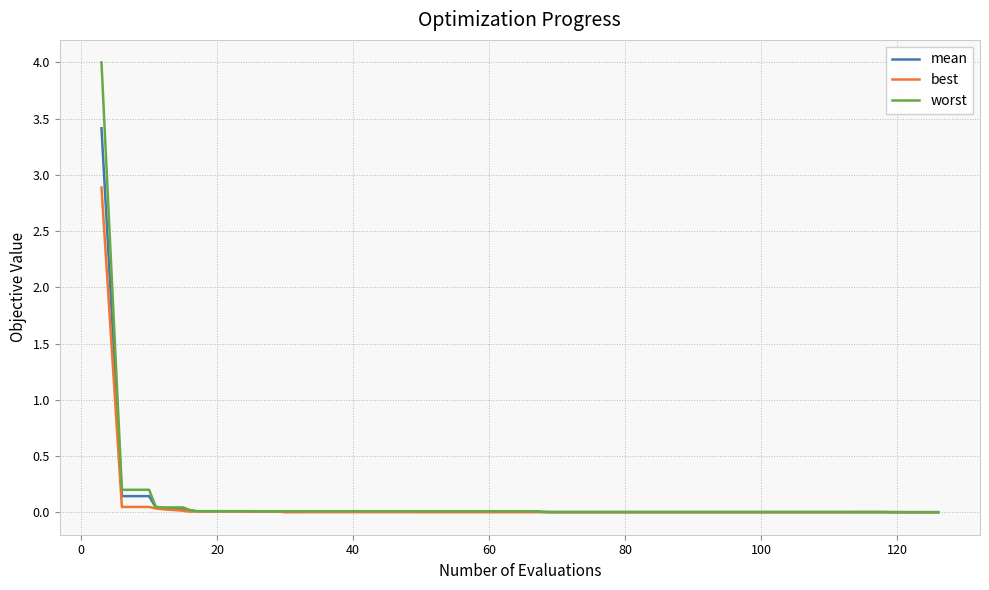

What is the highest value of the best series?

2.9